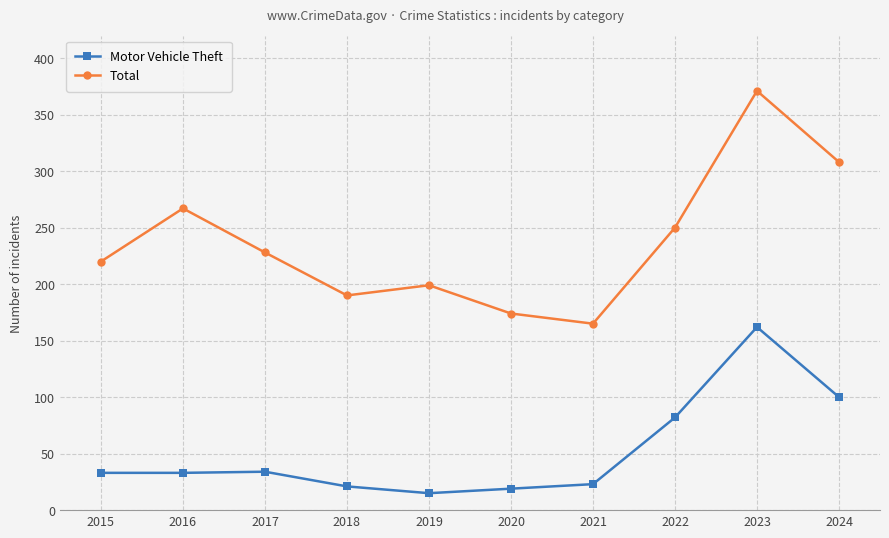

Between 2015 and 2023, which series saw the biggest shift?

Total